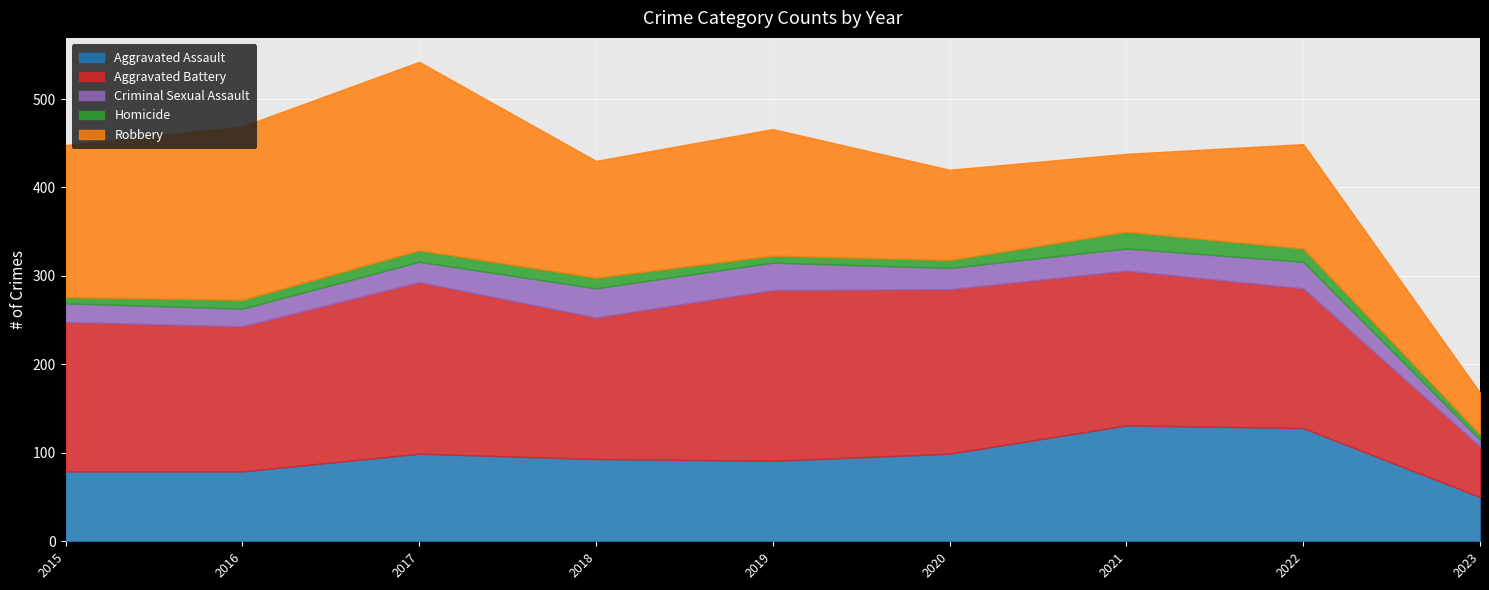

What is the sum of all Robbery values?

1211